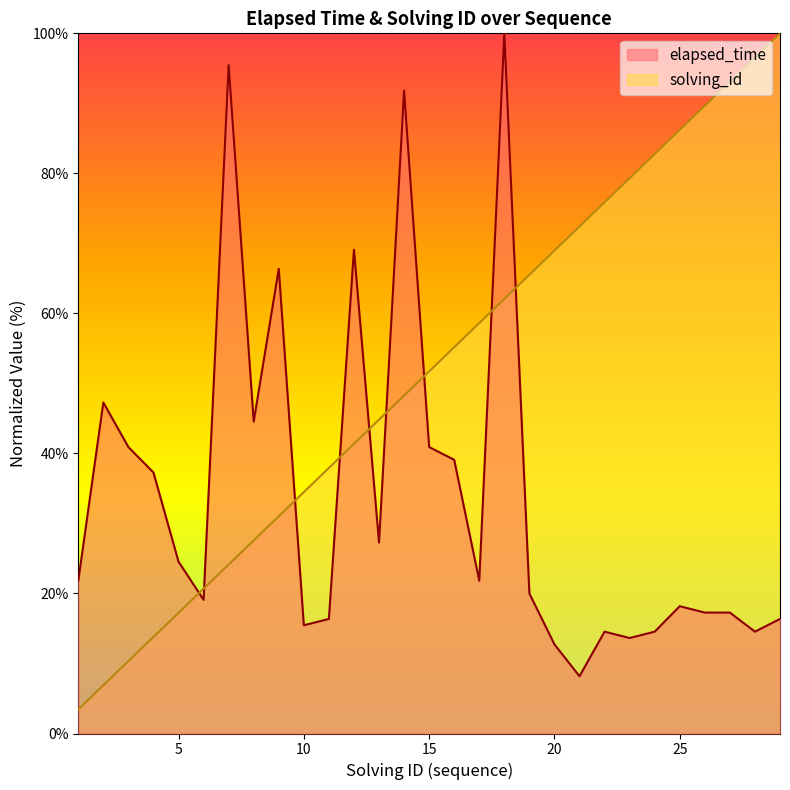

What is the value of the elapsed_time point at the 1st from the left?

21.8